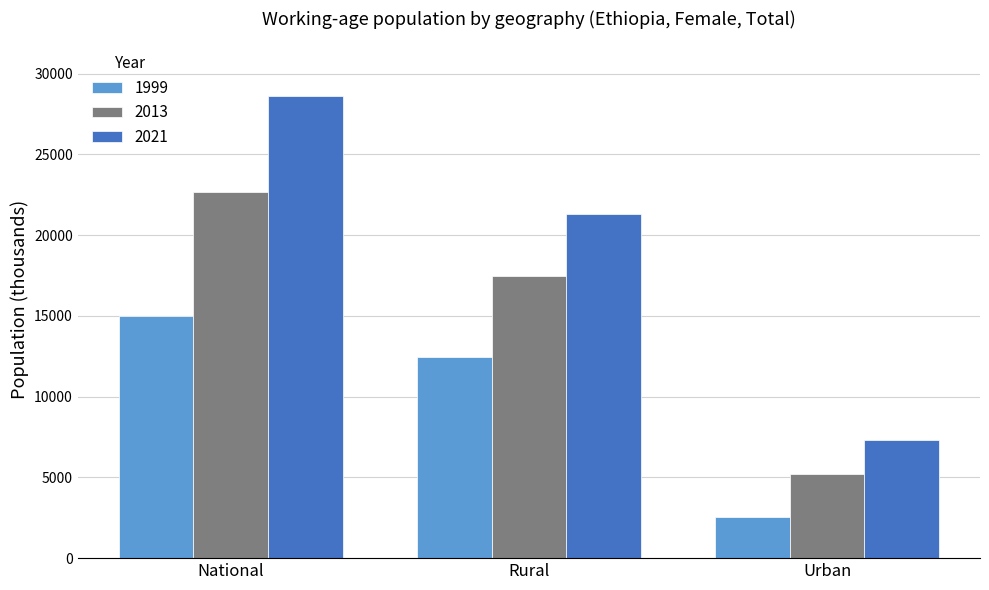

What is the label of the 3rd bar from the right?

National